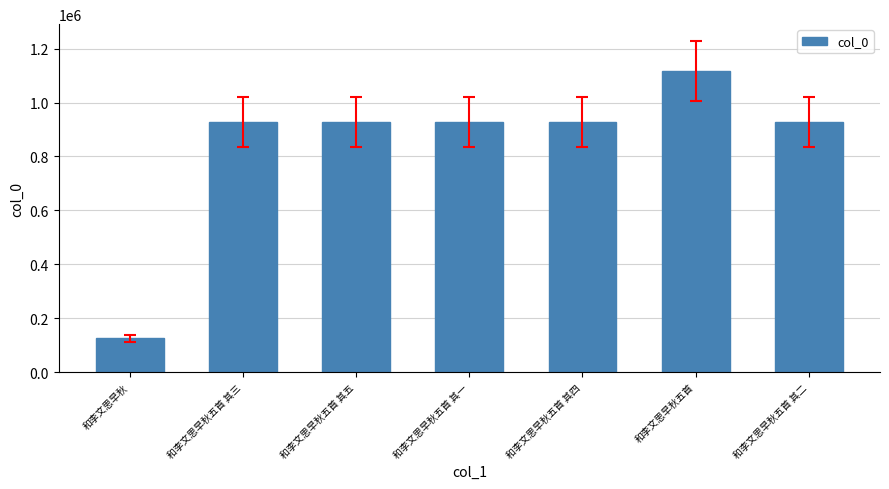

What is the average value?

839901